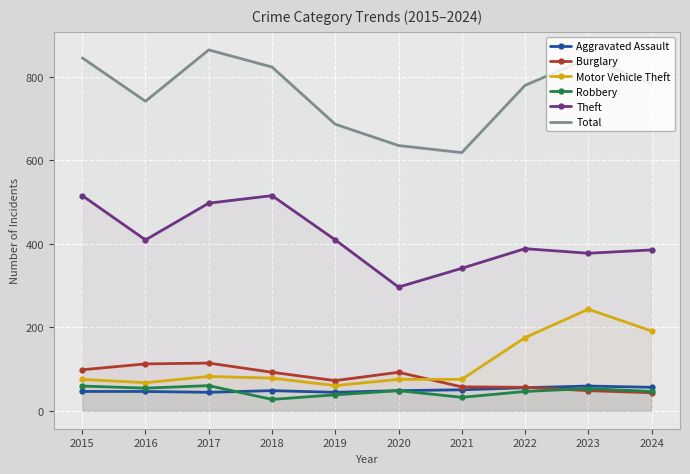

List the series in order of their peak value, highest first.

Total, Theft, Motor Vehicle Theft, Burglary, Robbery, Aggravated Assault